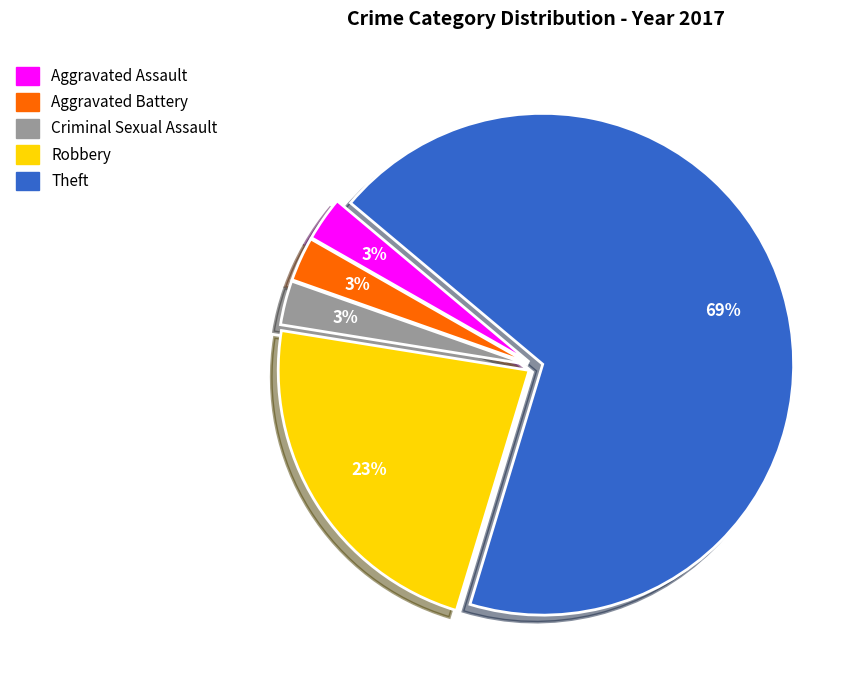

To the nearest percent, what is the combined percentage of Aggravated Battery and Criminal Sexual Assault?

6%